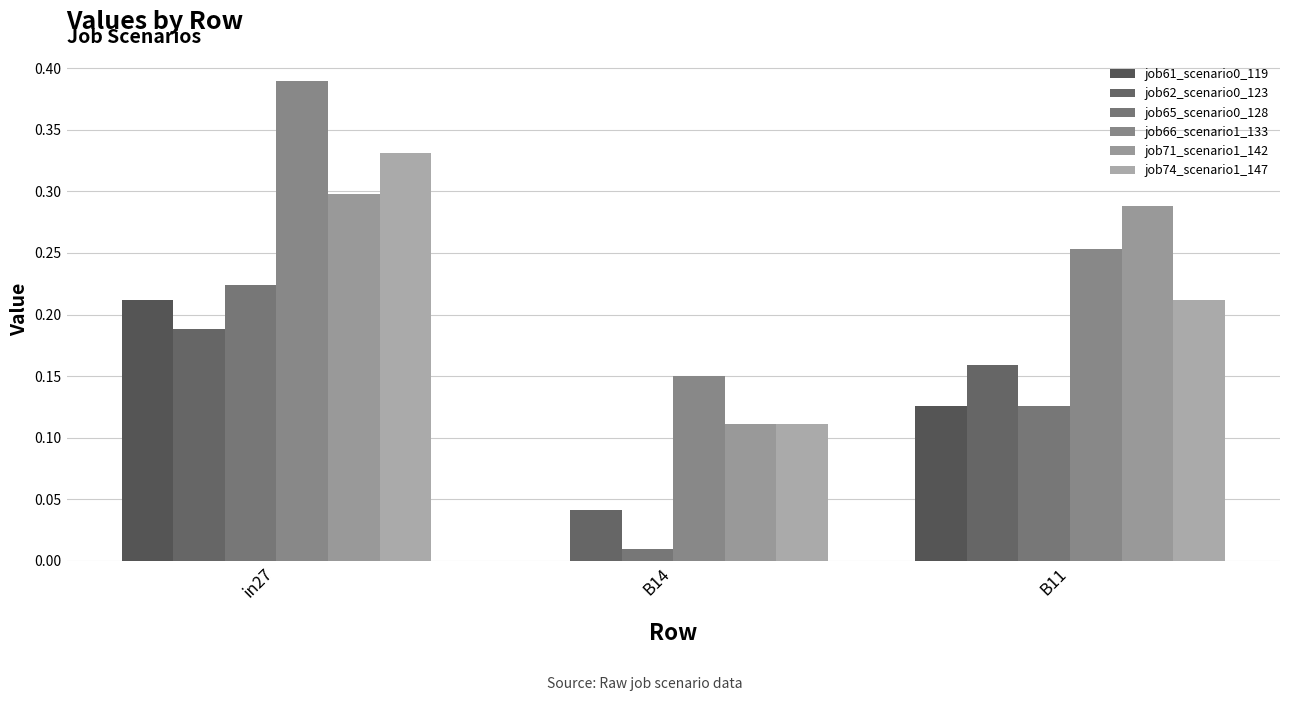

Are the bars grouped side by side (vs. stacked)?

Yes